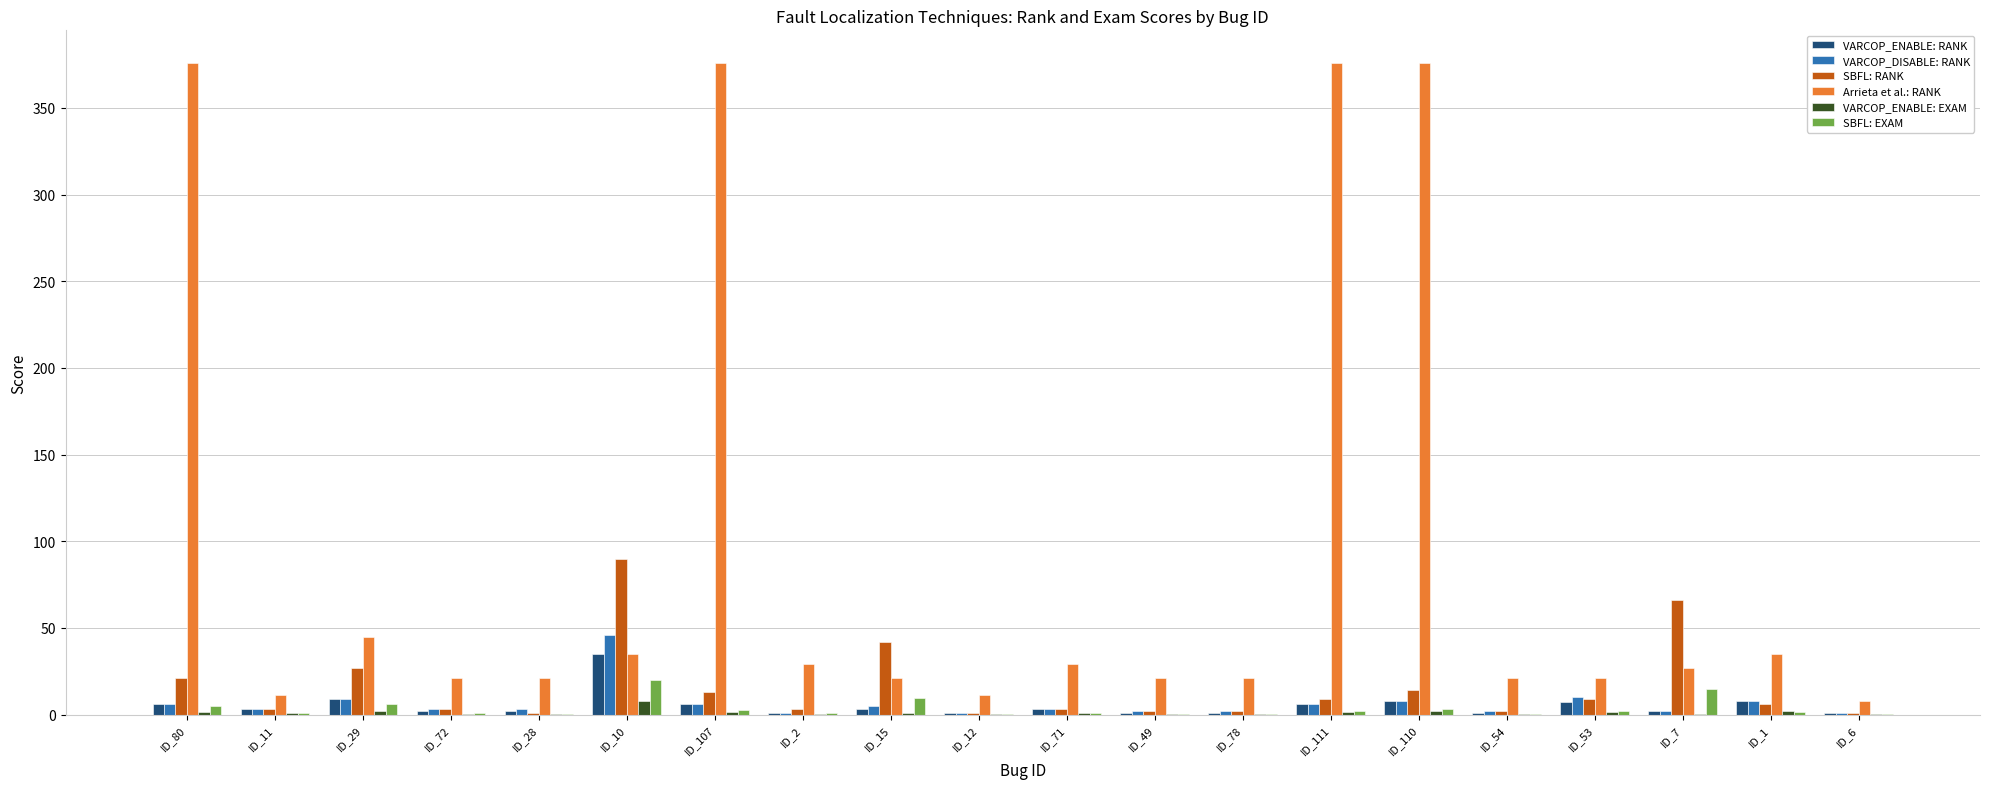

What is the maximum value for VARCOP_ENABLE: RANK?

35.0